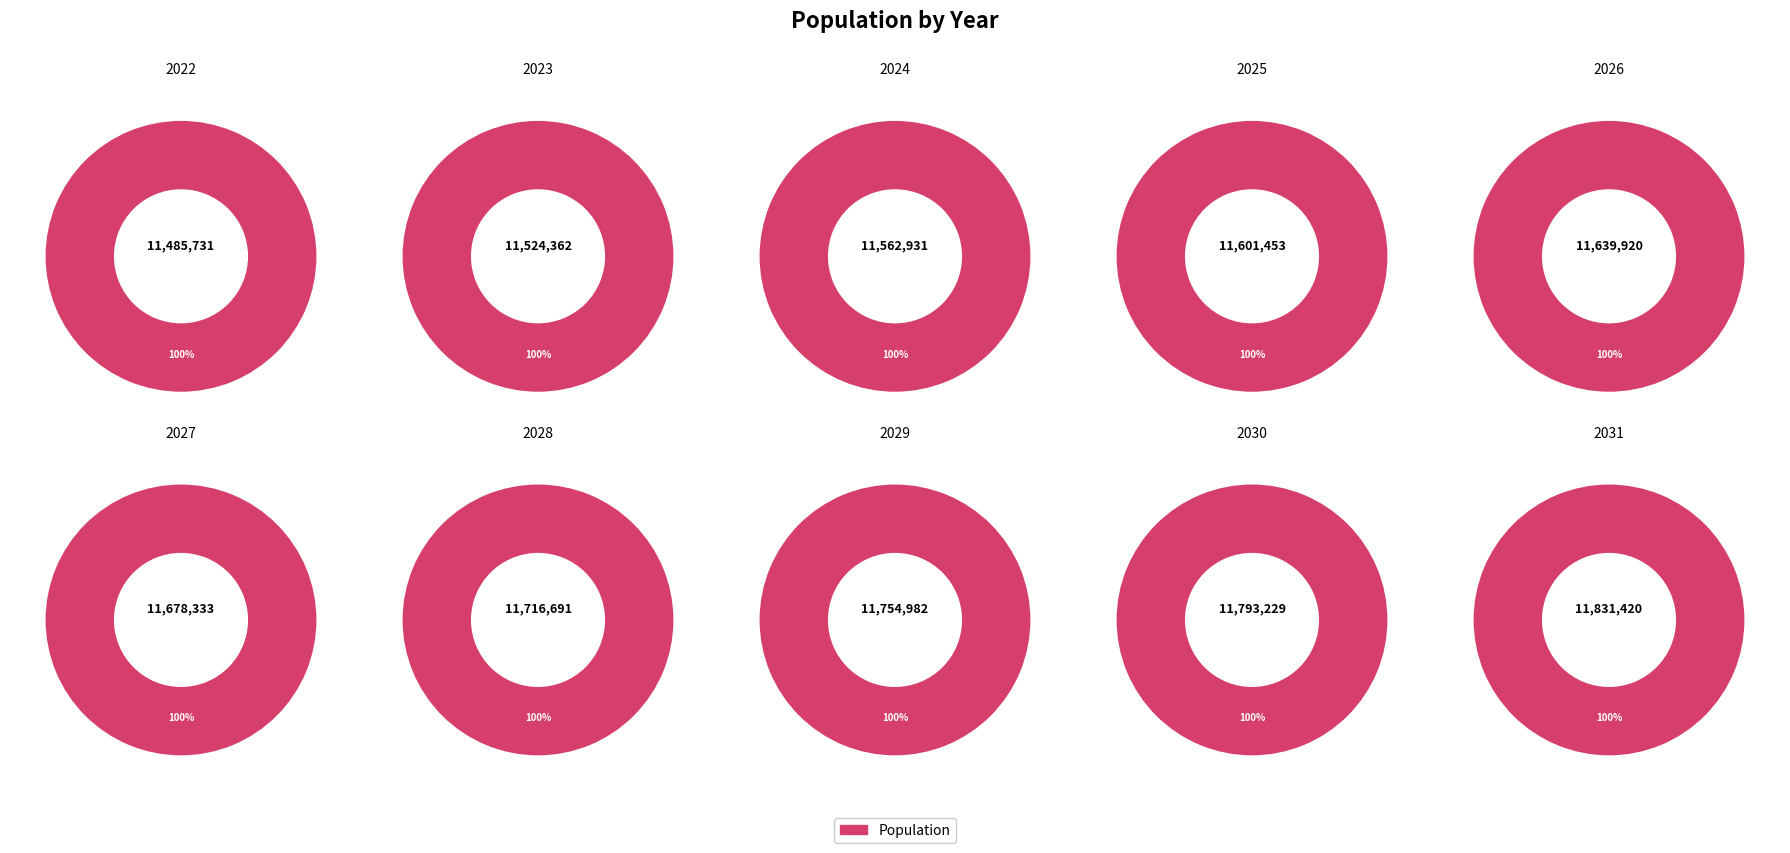

Does 2022 represent more than half of the total?

No